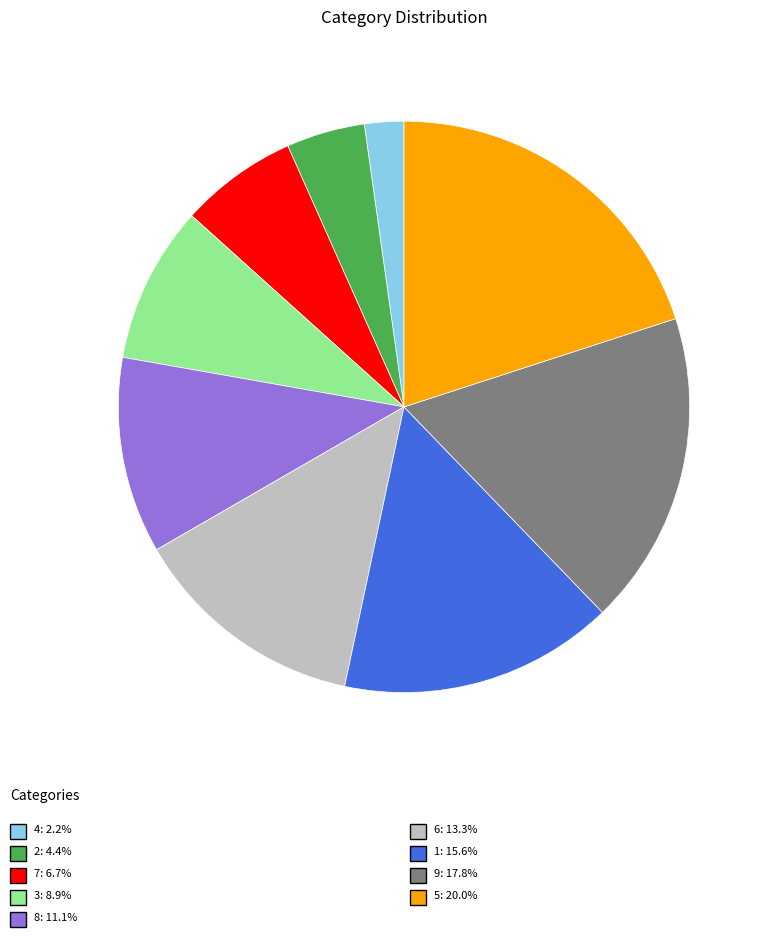

How many segments does this pie chart have?

9